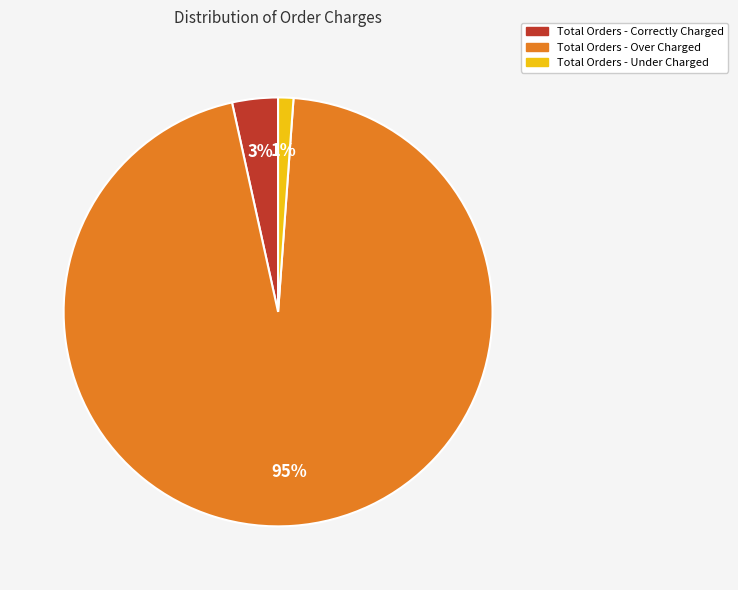

What is the ratio of the value at Total Orders - Under Charged to the value at Total Orders - Correctly Charged?

0.3